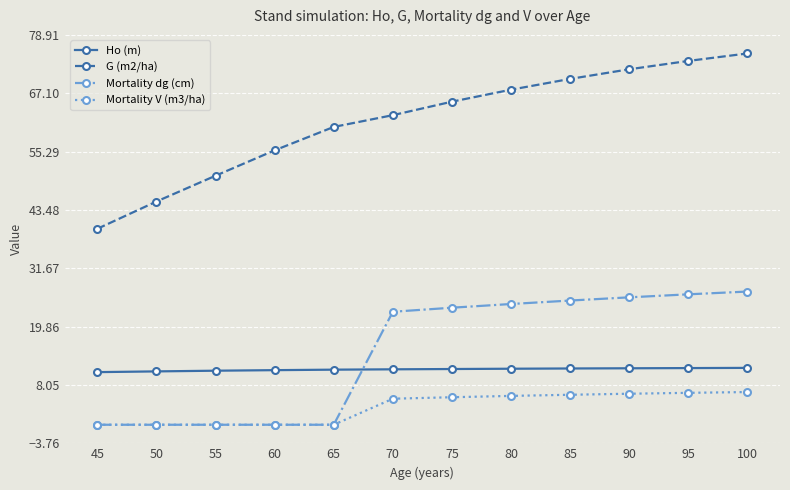

Which series has the largest total across all categories?

G (m2/ha)